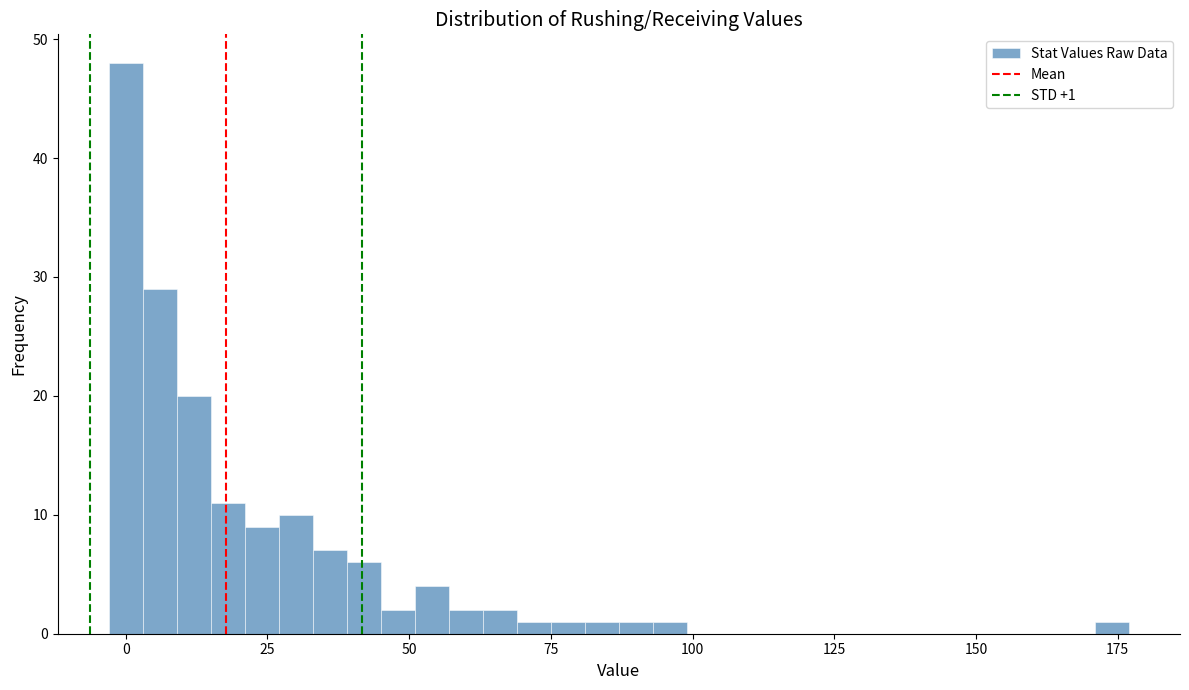

Read against the x-axis, roughly where is the centre of the tallest bar?

0